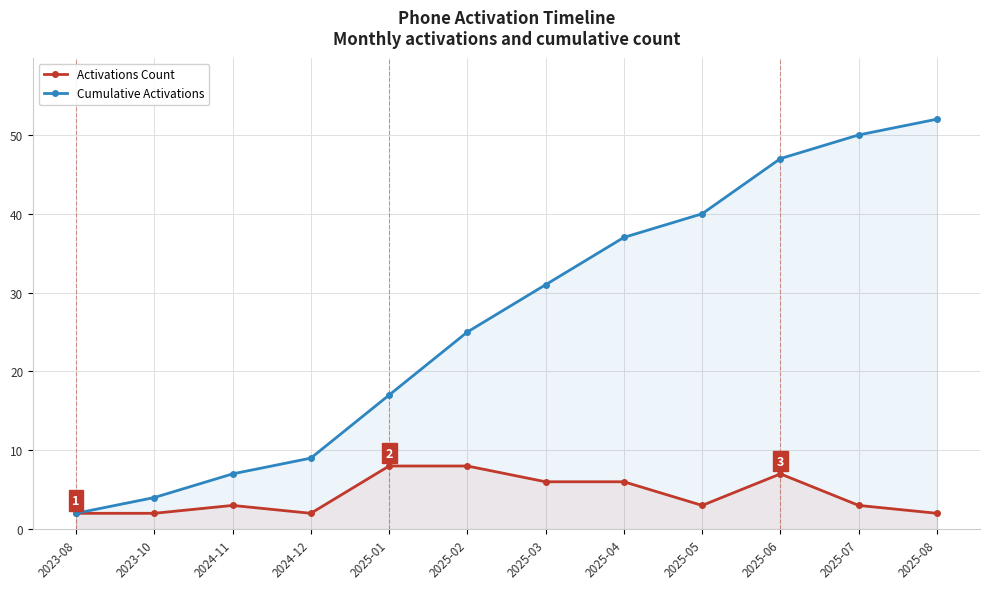

Which series has the widest spread of values?

Cumulative Activations